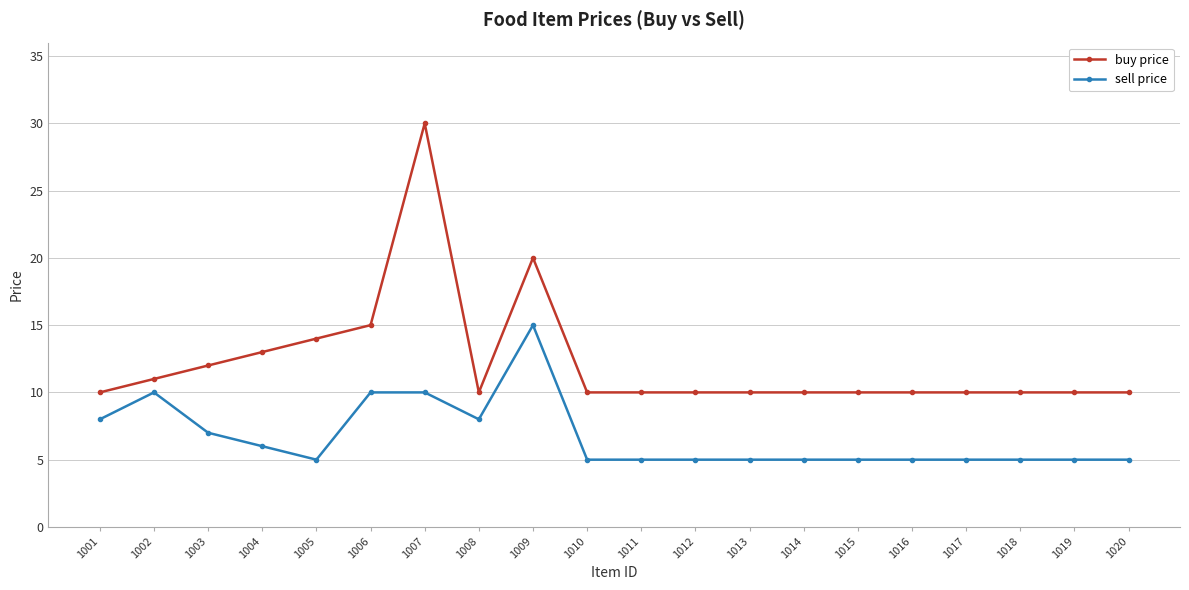

Where is the first local minimum for buy price?

1008